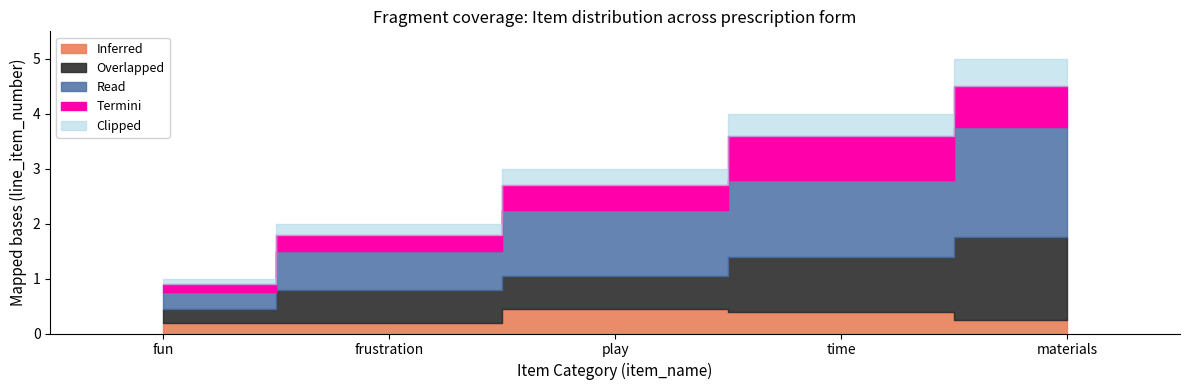

True or false: the data has more than 1 interior local peaks.

False